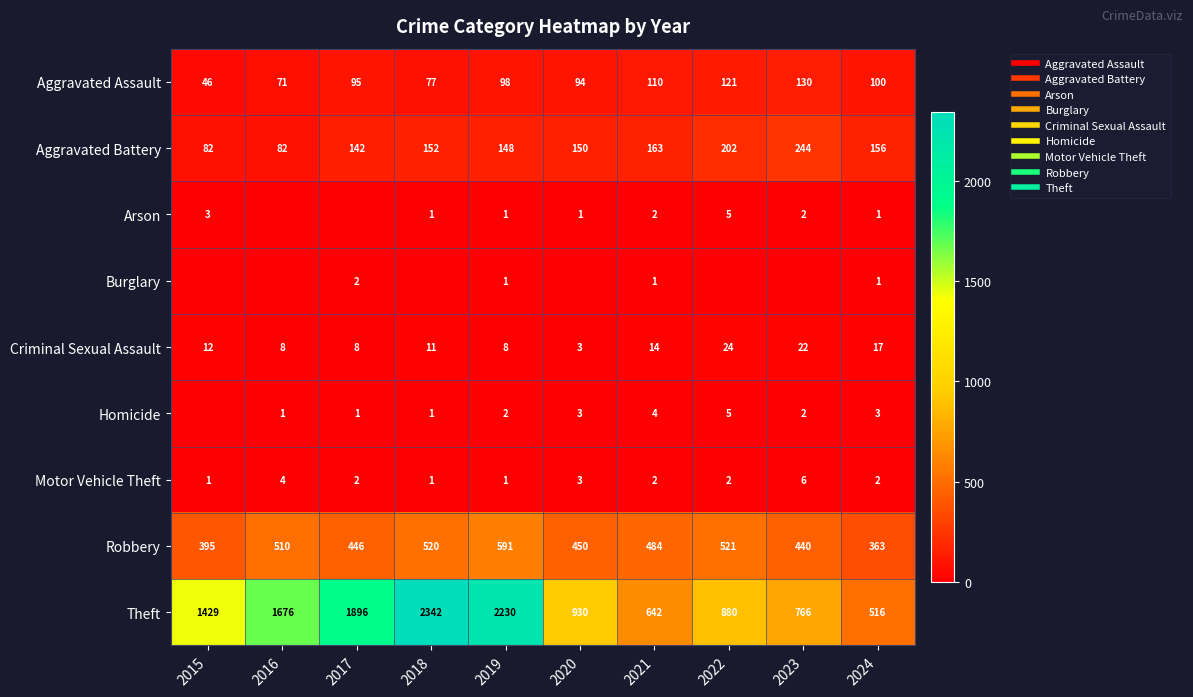

Which series changed the most between 2016 and 2022?

Theft